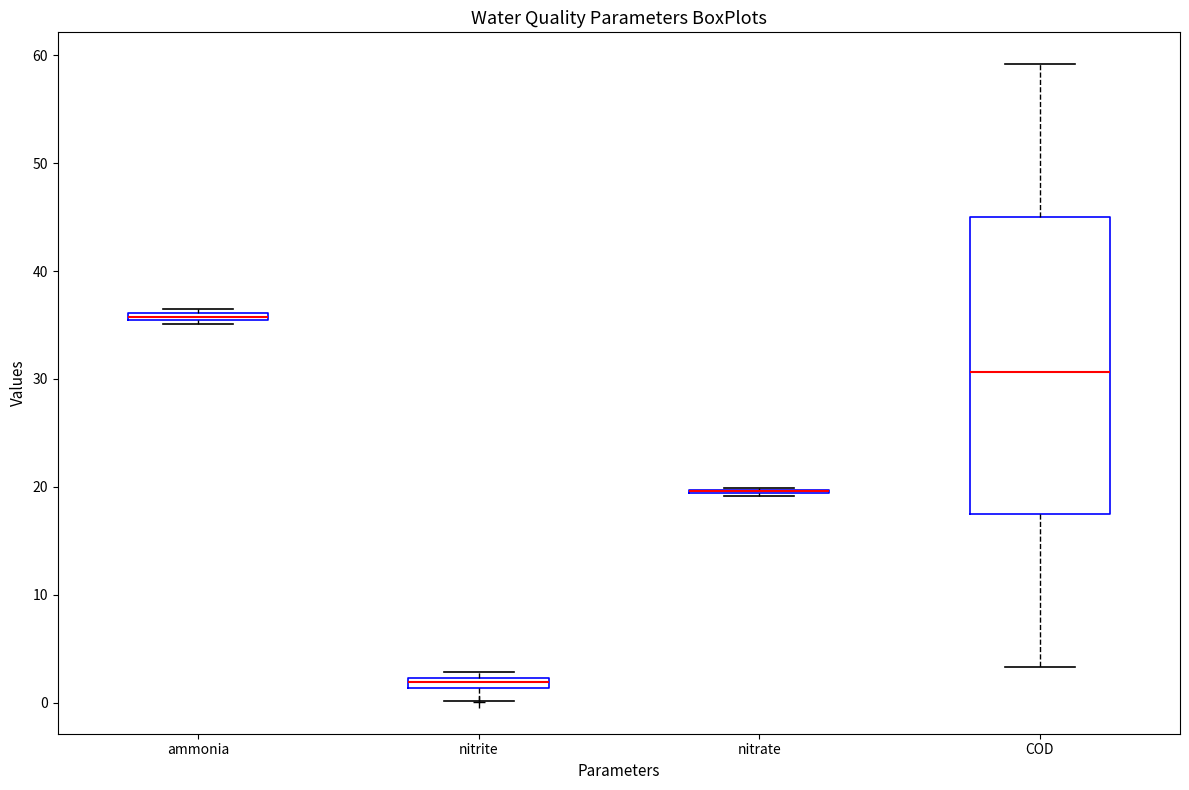

Where is the lower edge of the box for ammonia on the y-axis? The values are not printed on the chart, so give them approximately, as read against the axis.

35